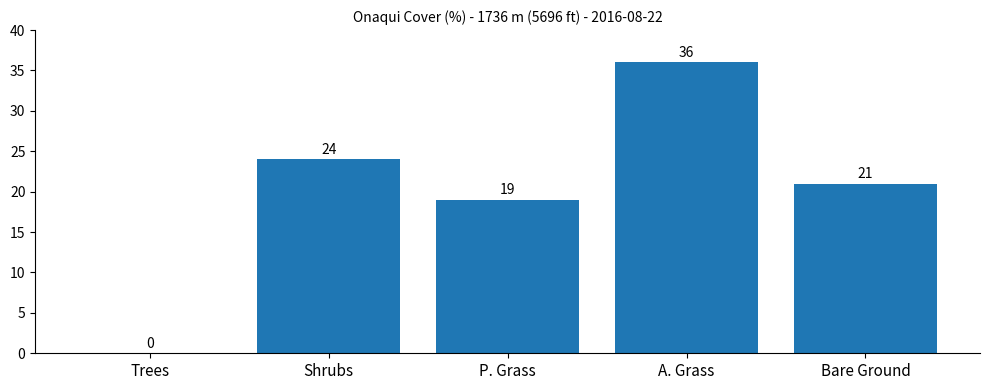

What is the sum of the values at P. Grass and Bare Ground?

40